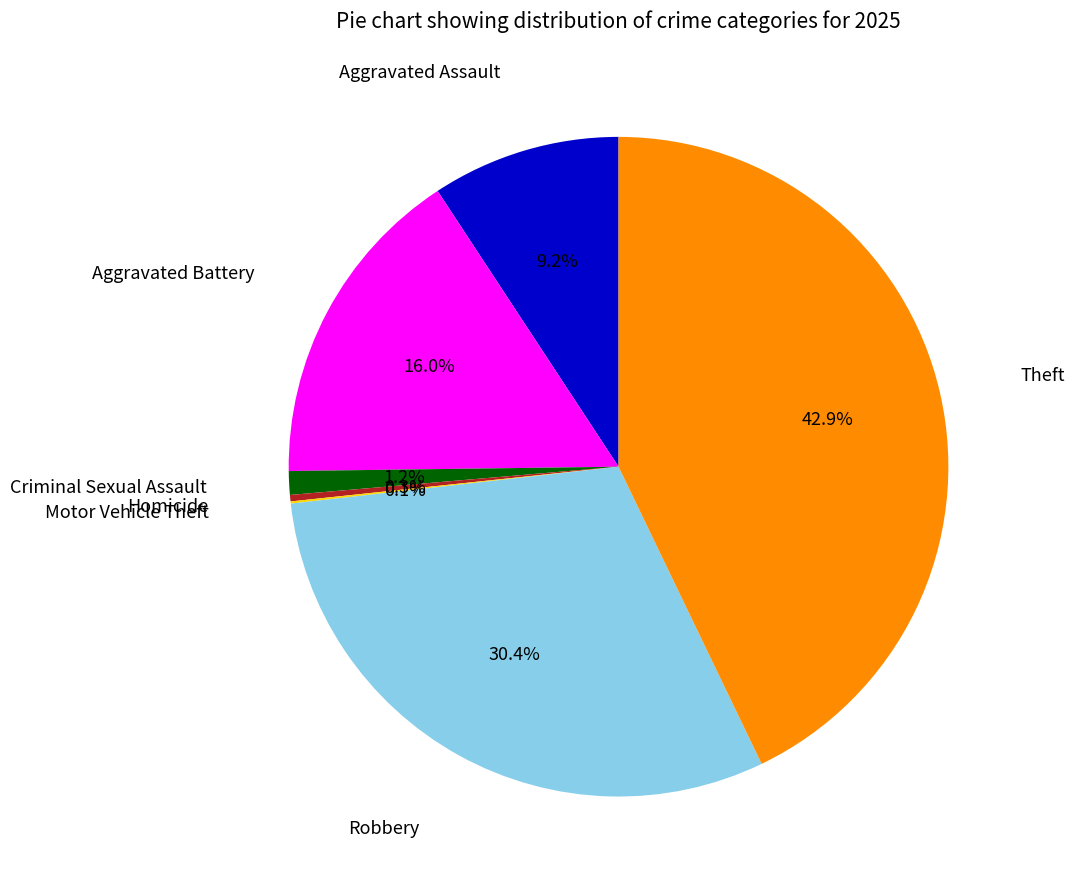

Does any single category account for the majority?

No